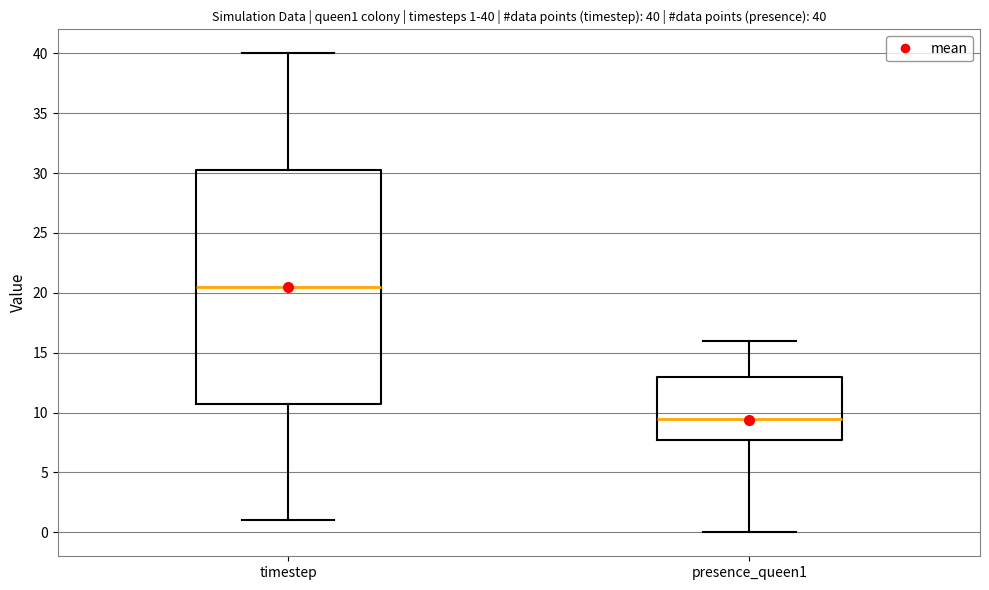

Which box's median line is the highest?

timestep